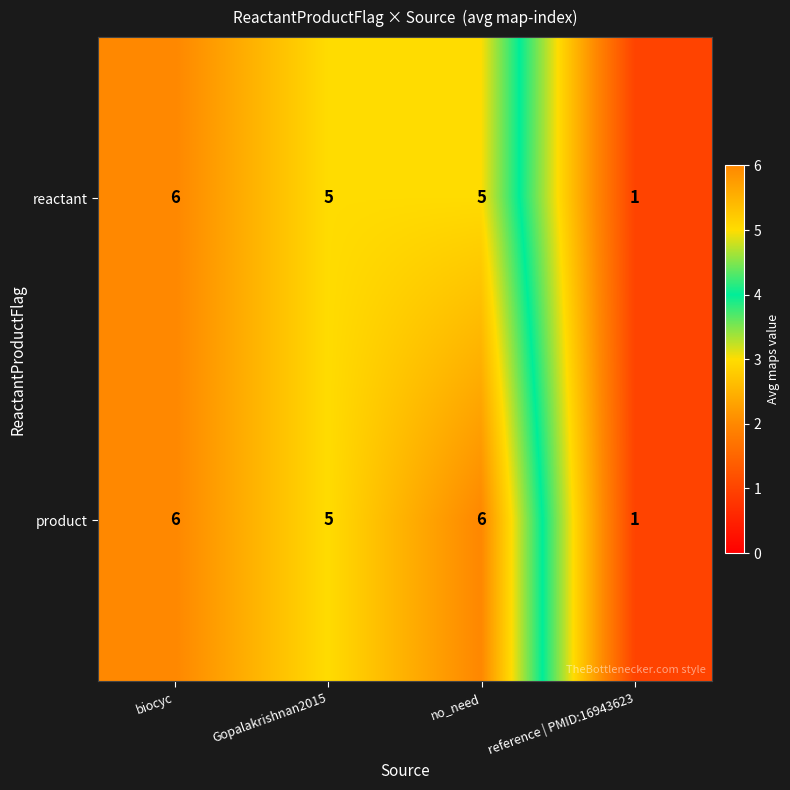

Reading left to right, list all the values displayed in this chart.

reactant: 6	5	5	1
product: 6	5	6	1